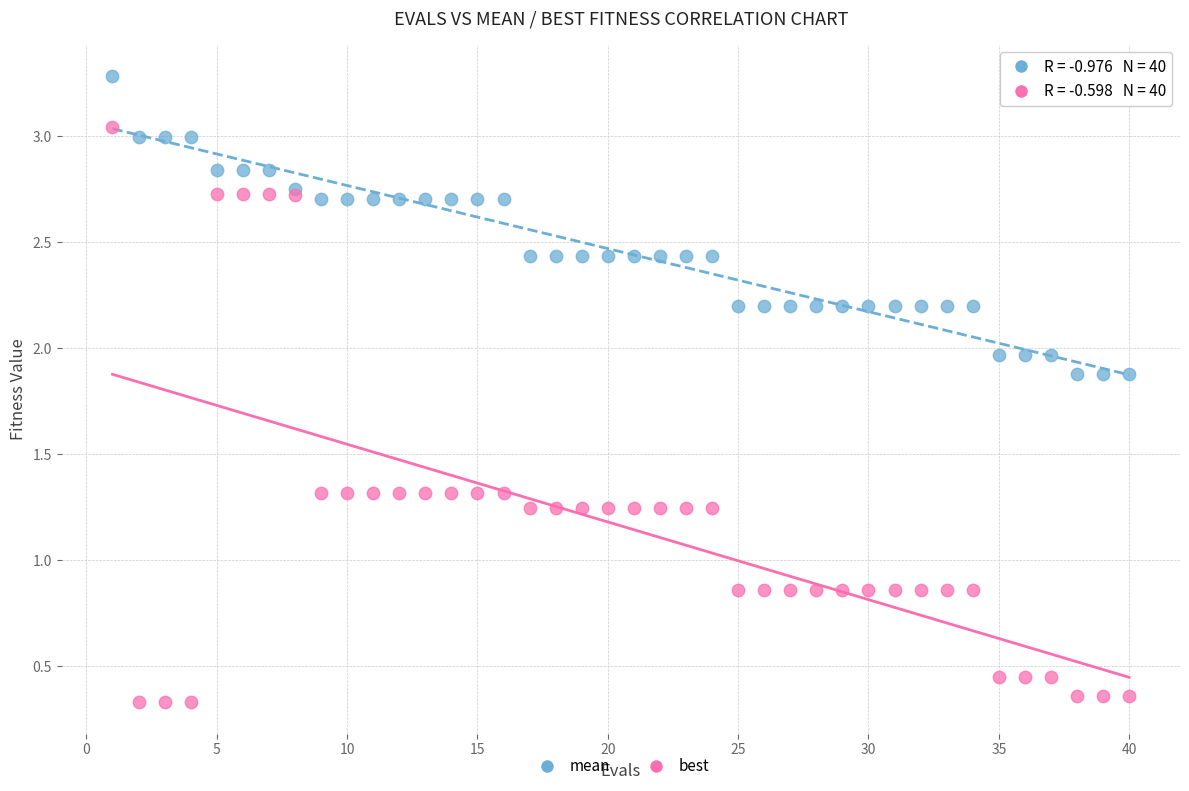

Which series has the largest Y range (max minus min)?

best